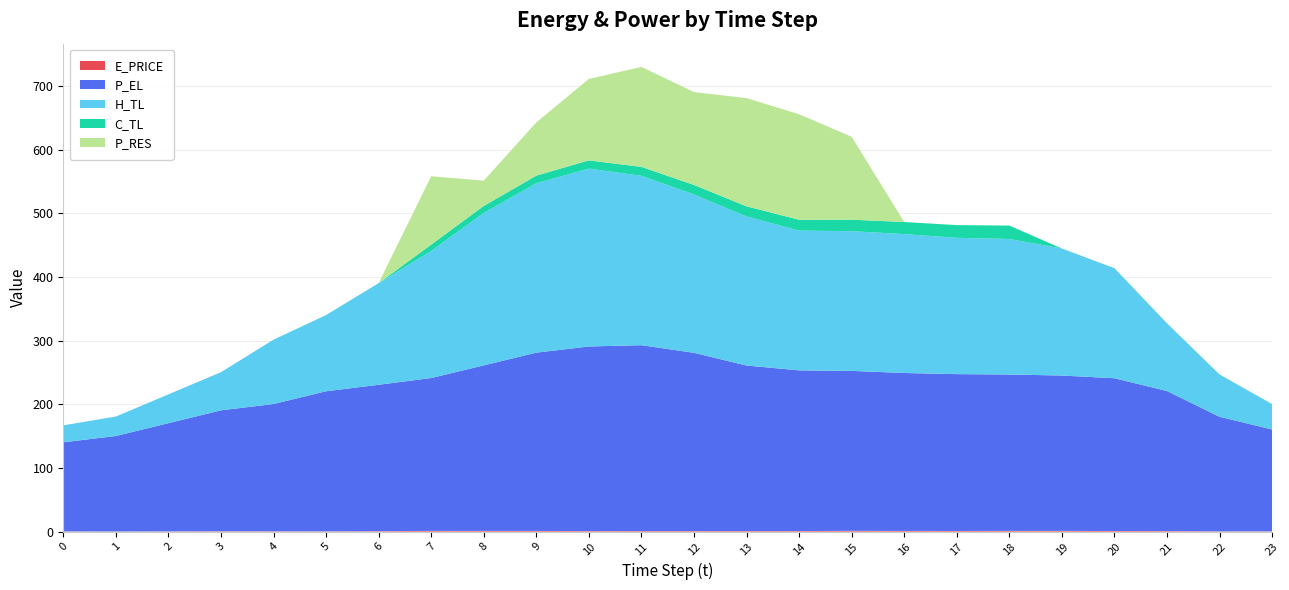

Reading left to right, list all the values displayed in this chart.

E_PRICE: 0=0.3	1=0.2	2=0.3	3=0.5	4=0.4	5=0.4	6=0.6	7=1.1	8=1.1	9=1.1	10=0.8	11=0.8	12=0.8	13=0.8	14=0.8	15=1.2	16=1.1	17=1.0	18=1.2	19=1.1	20=0.9	21=0.8	22=0.3	23=0.4
P_EL: 0=140.0	1=149.9	2=170.0	3=190.0	4=200.0	5=220.0	6=230.0	7=240.1	8=260.0	9=280.0	10=290.0	11=292.0	12=280.0	13=260.0	14=252.4	15=251.2	16=248.0	17=246.3	18=245.6	19=244.0	20=240.0	21=220.0	22=180.0	23=160.0
H_TL: 0=26.6	1=30.6	2=45.3	3=59.9	4=101.1	5=119.7	6=159.6	7=199.5	8=239.4	9=266.0	10=279.3	11=266.0	12=248.7	13=234.1	14=219.5	15=219.5	16=218.2	17=214.1	18=212.8	19=199.6	20=172.9	21=106.4	22=66.6	23=39.9
C_TL: 0=0.0	1=0.0	2=0.0	3=0.0	4=0.0	5=0.0	6=0.0	7=10.0	8=11.0	9=12.0	10=13.0	11=14.0	12=15.0	13=16.0	14=17.0	15=18.0	16=19.0	17=20.0	18=21.1	19=0.0	20=0.0	21=0.0	22=0.0	23=0.0
P_RES: 0=0.0	1=0.0	2=0.0	3=0.0	4=0.0	5=0.0	6=0.0	7=107.4	8=39.7	9=83.5	10=127.9	11=157.0	12=145.8	13=169.9	14=165.7	15=130.3	16=0.0	17=0.0	18=0.0	19=0.0	20=0.0	21=0.0	22=0.0	23=0.0